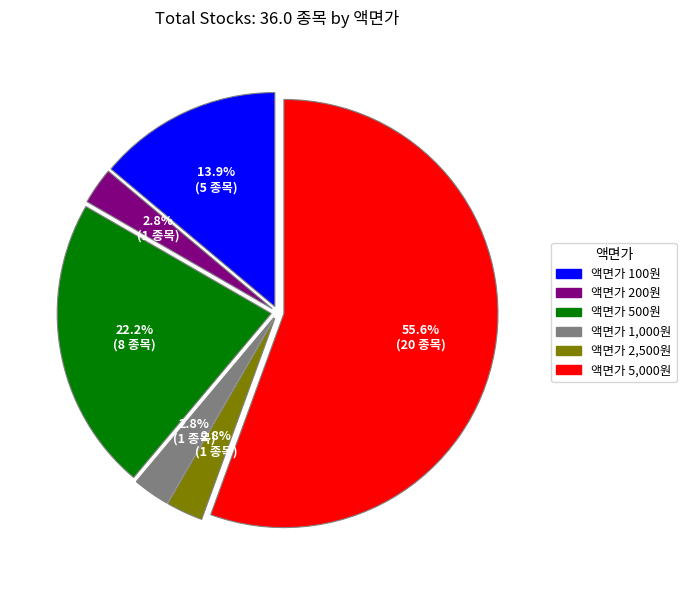

Is 액면가 5,000원 the majority of the pie?

Yes